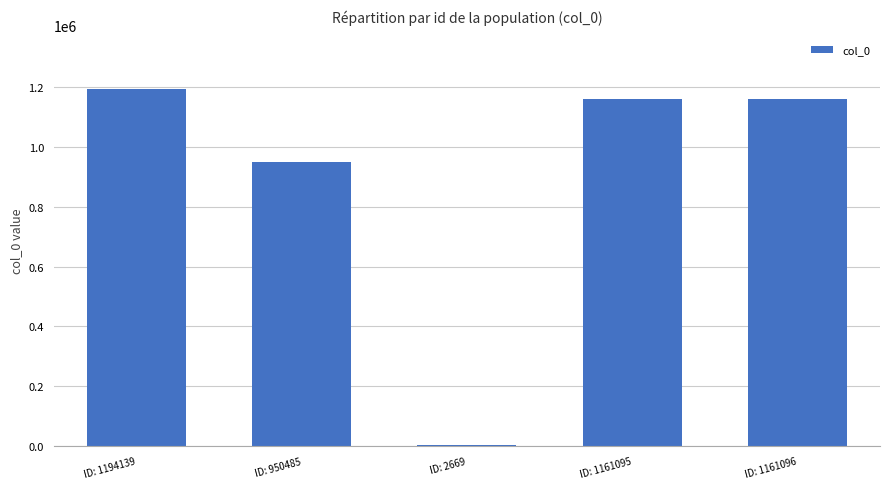

What is the sum of all values?

4469484